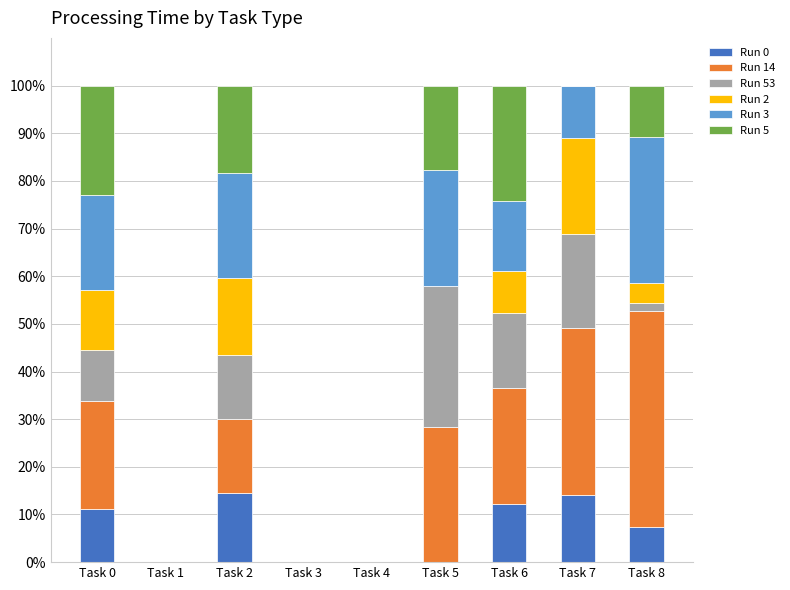

What is the total value across all series at Task 2?

100.0